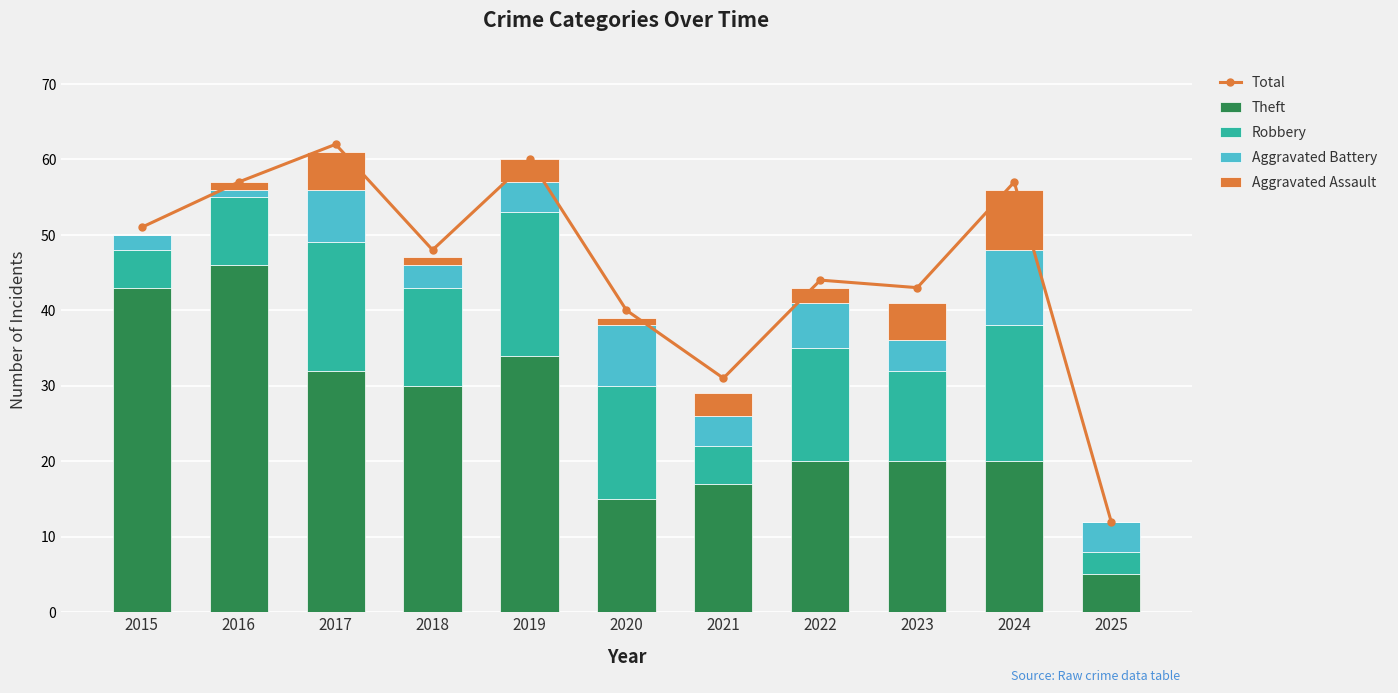

What is the greatest value displayed?

62